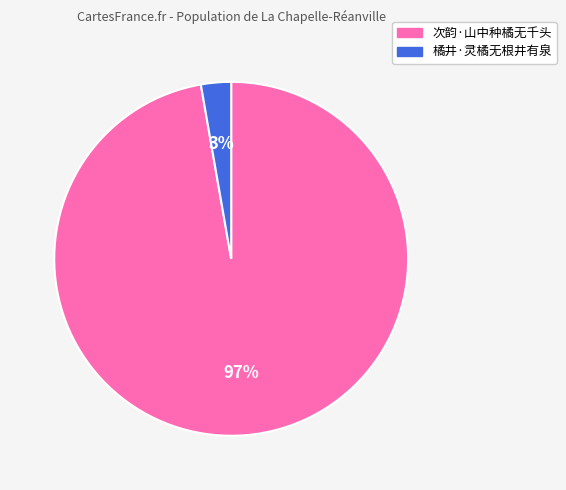

Which slice is the largest?

次韵·山中种橘无千头